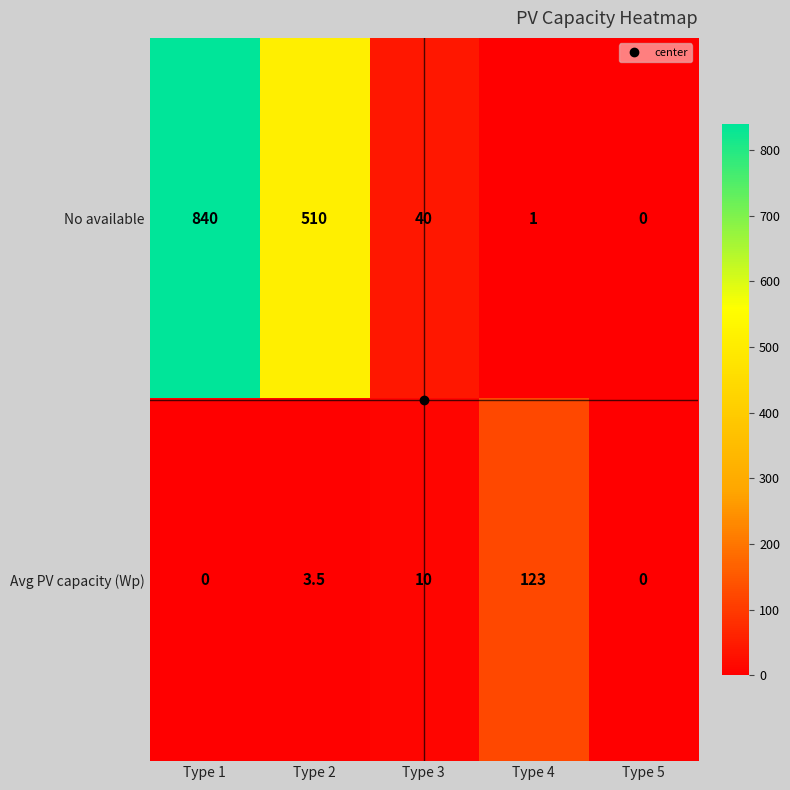

How many categories are shown in the chart?

5